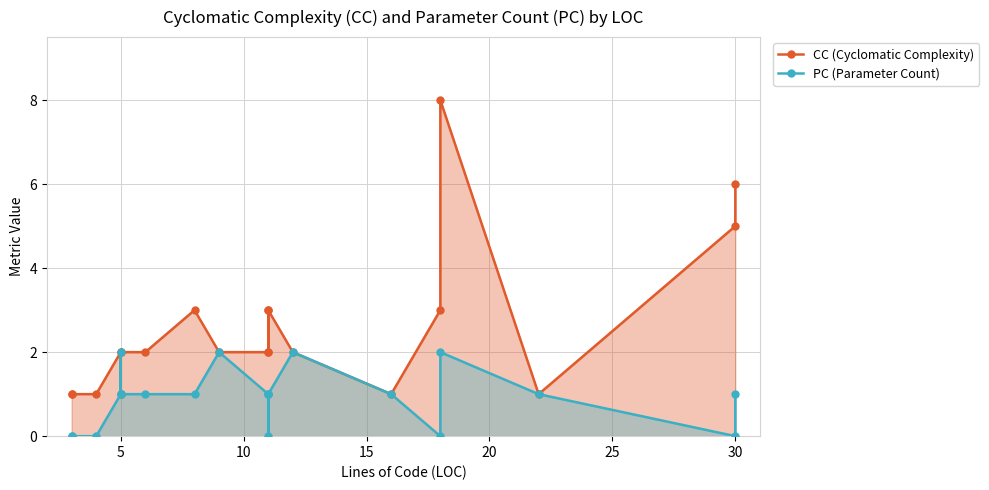

True or false: CC (Cyclomatic Complexity) and PC (Parameter Count) cross at least once.

True